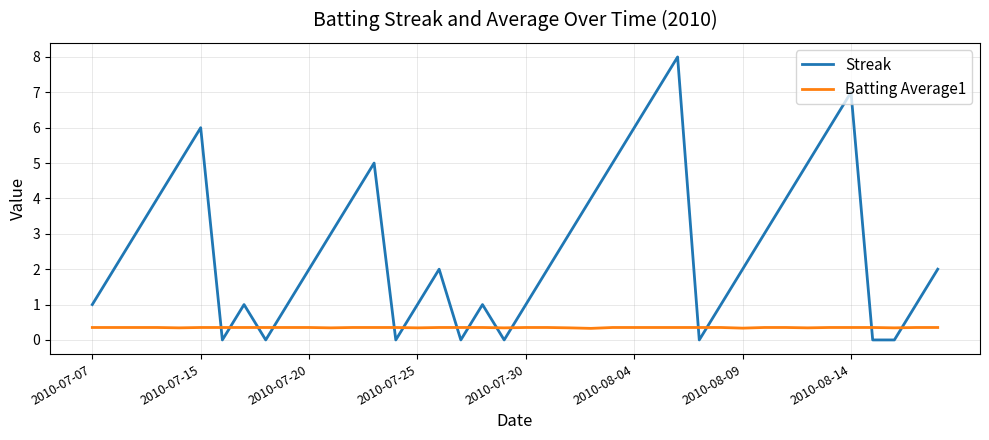

Which series has the largest range (max minus min)?

Streak